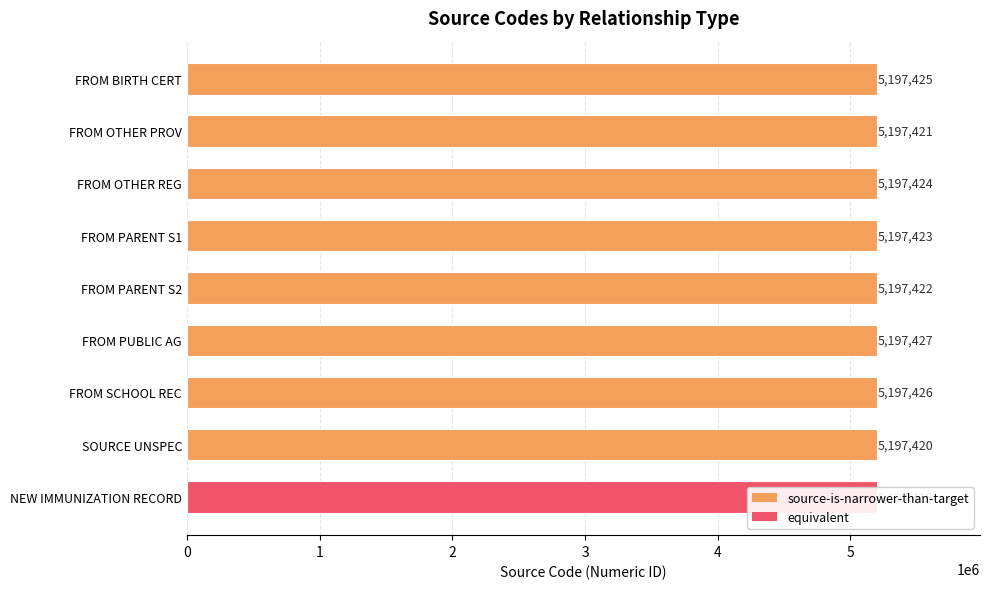

What is the difference between the values at FROM OTHER REG and SOURCE UNSPEC?

4